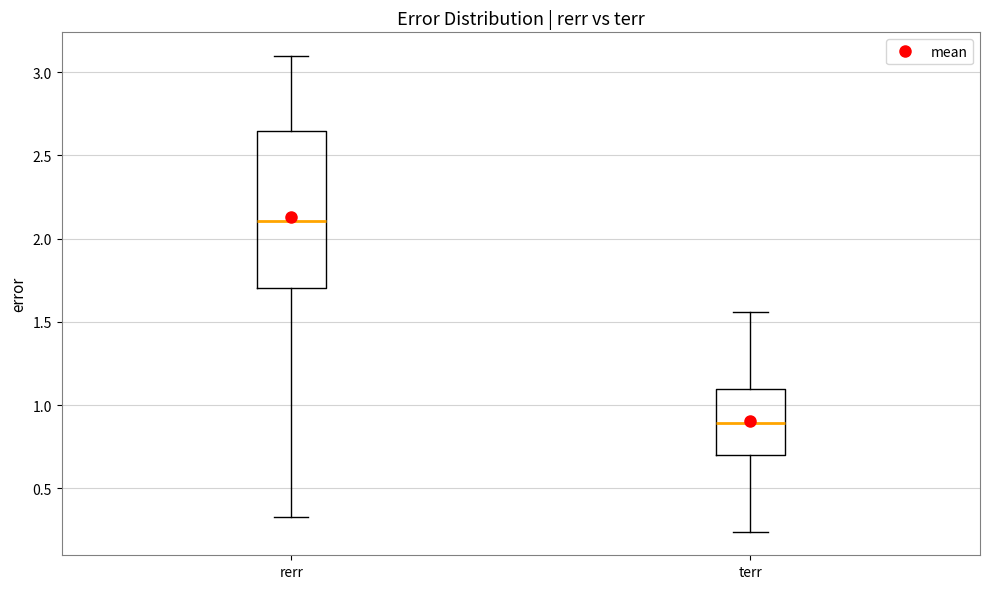

Reading left to right, transcribe this box plot: for each box, give where its median line is, the range the box spans, and where its two whiskers end, as read against the y-axis. The values are not printed on the chart, so give them approximately, as read against the axis.

rerr: median 2.10, box 1.70 to 2.65, whiskers 0.35 to 3.10
terr: median 0.90, box 0.70 to 1.10, whiskers 0.25 to 1.55